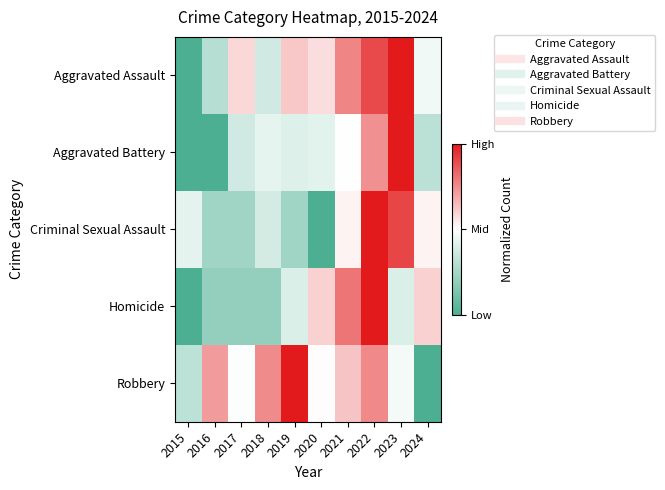

What is the total value across all series at 2016?

1.5